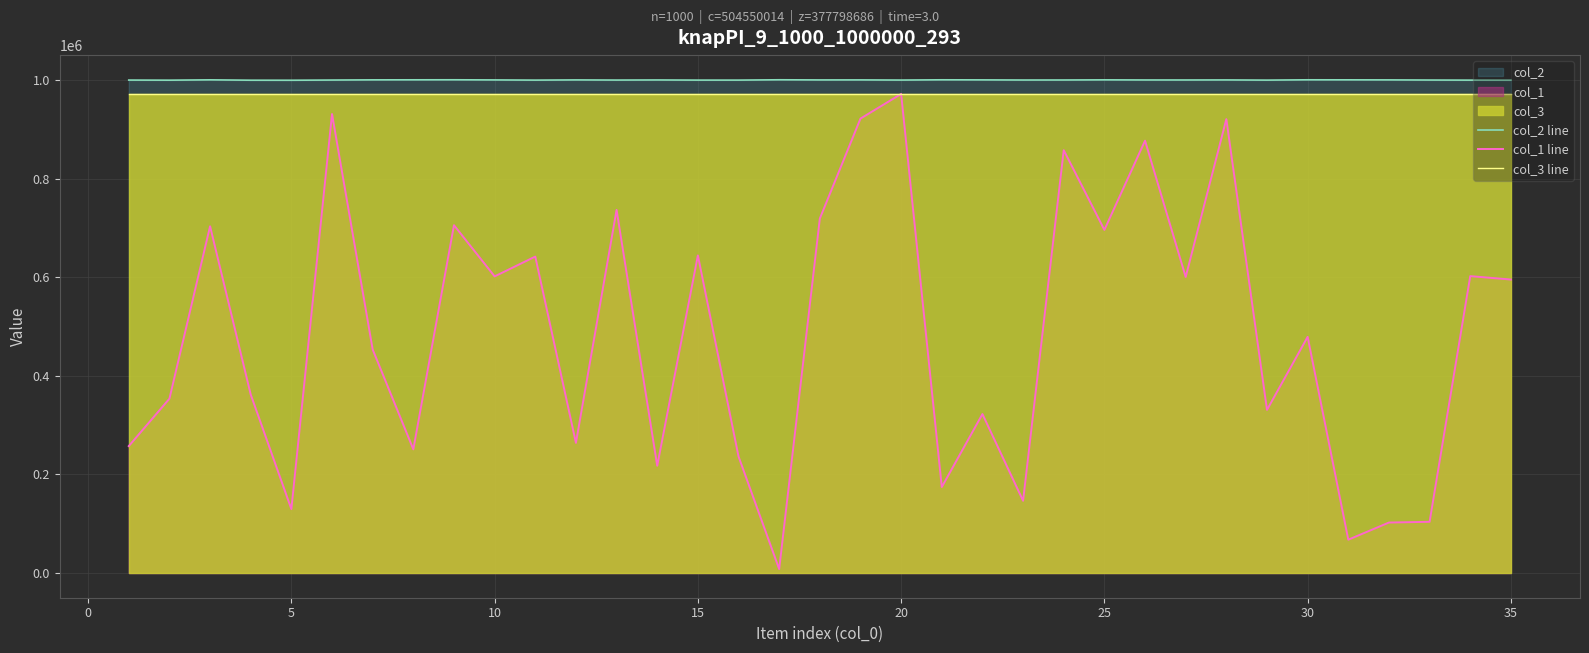

What is the greatest value displayed?

1000997